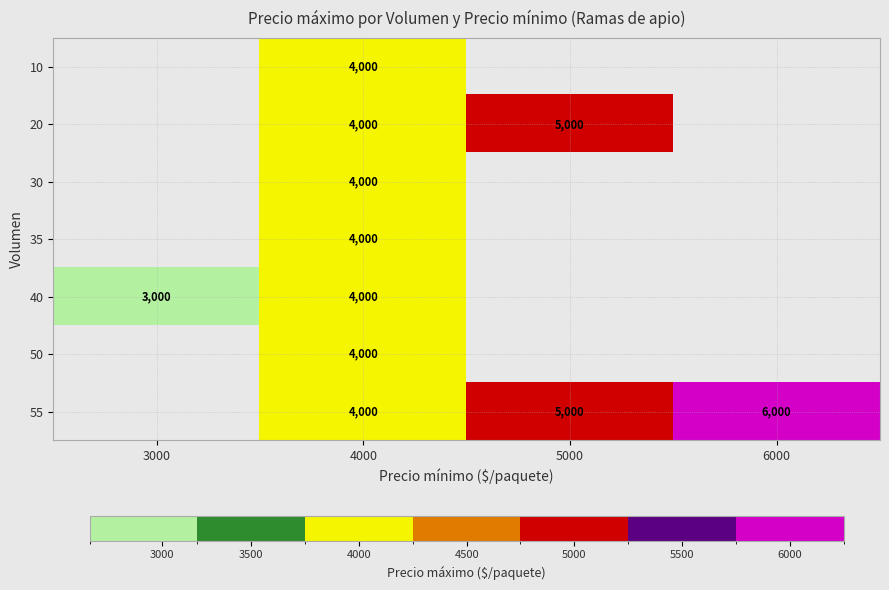

What is the total value across all series at 4000?

28000